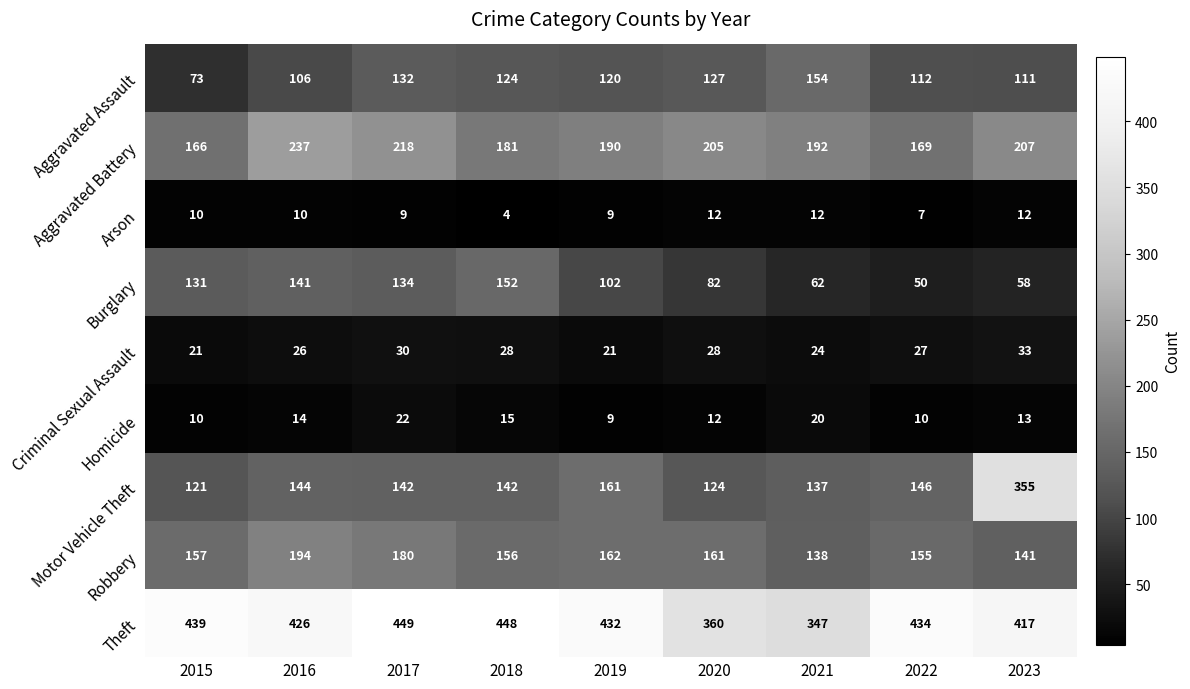

How many values in the Arson series are below 10?

4